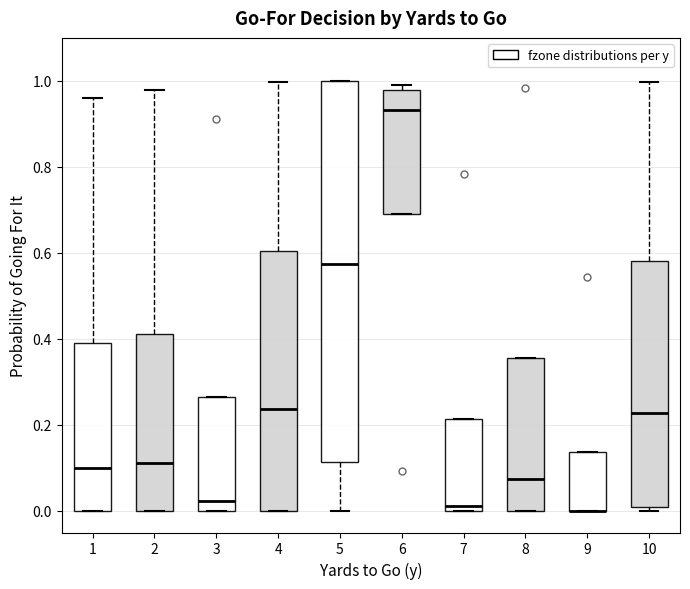

Where is the upper edge of the box at x = 9 on the y-axis? The values are not printed on the chart, so give them approximately, as read against the axis.

0.14